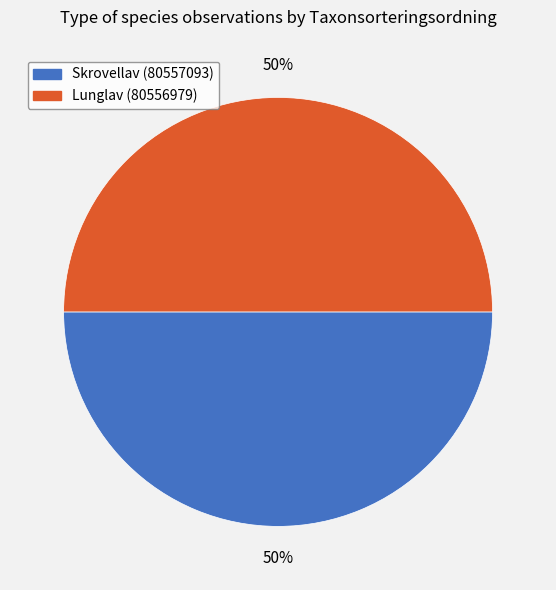

Do Skrovellav (80557093) and Lunglav (80556979) together represent more than half of the pie?

Yes